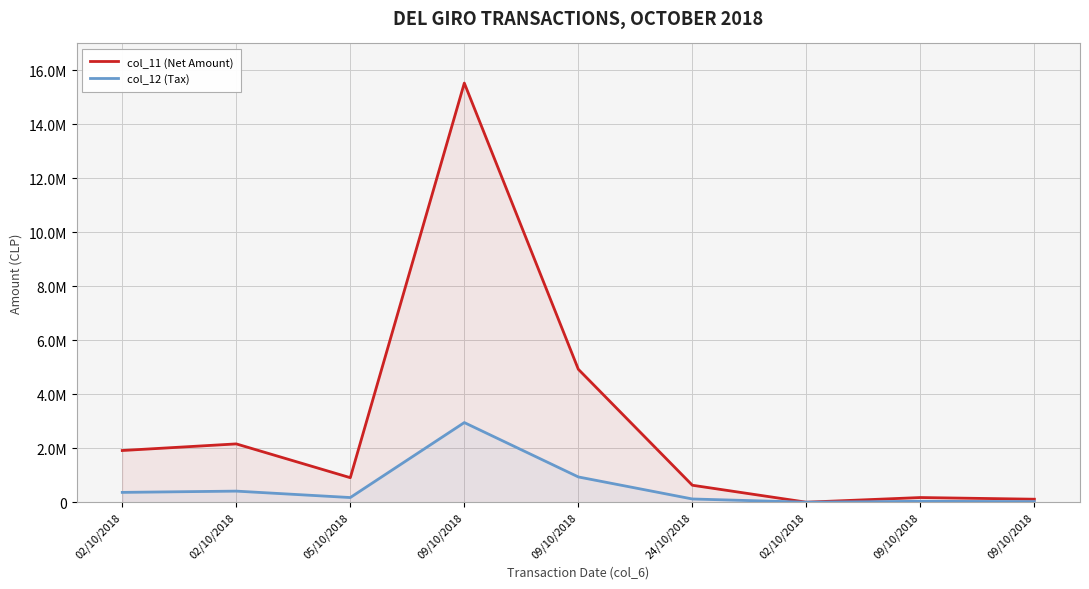

How many interior local peaks does the col_11 (Net Amount) series have?

3